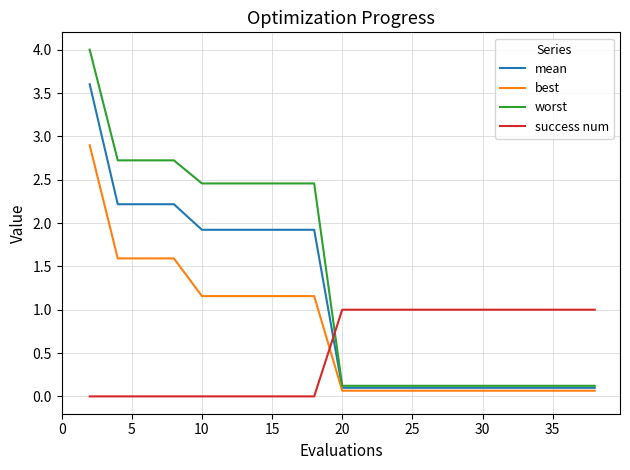

Rank the series by their maximum value, from highest to lowest.

worst, mean, best, success num